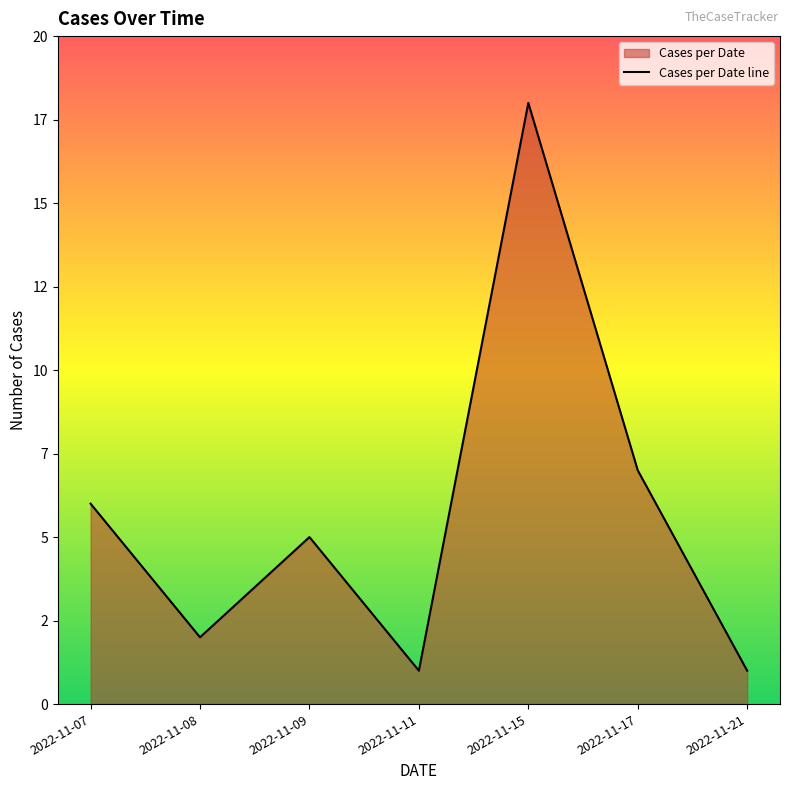

What value does the data have at 2022-11-15, to the nearest 10?

20